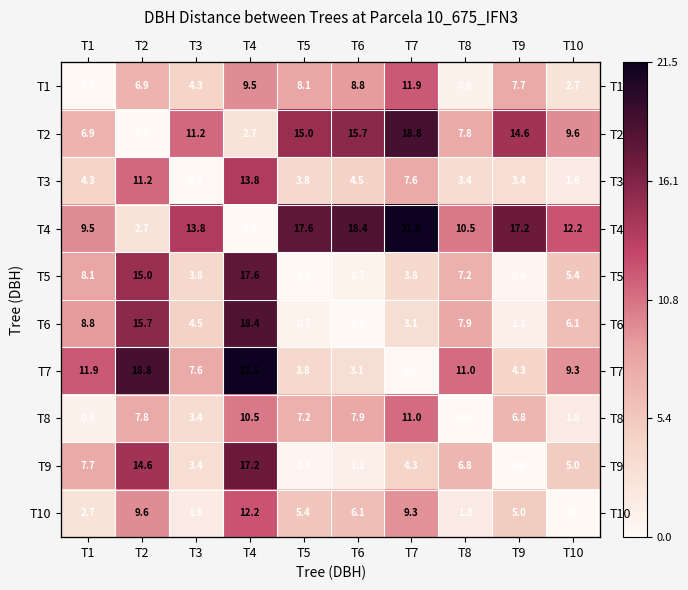

Is the value of T8 at T3 greater than the value of T2 at T6?

No